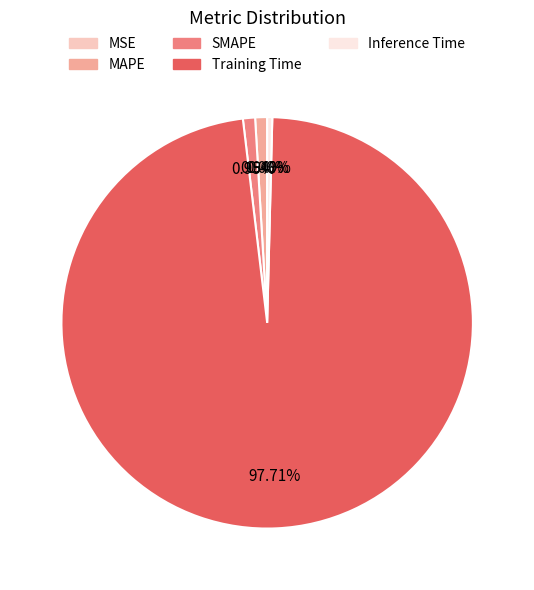

What is the majority slice?

Training Time